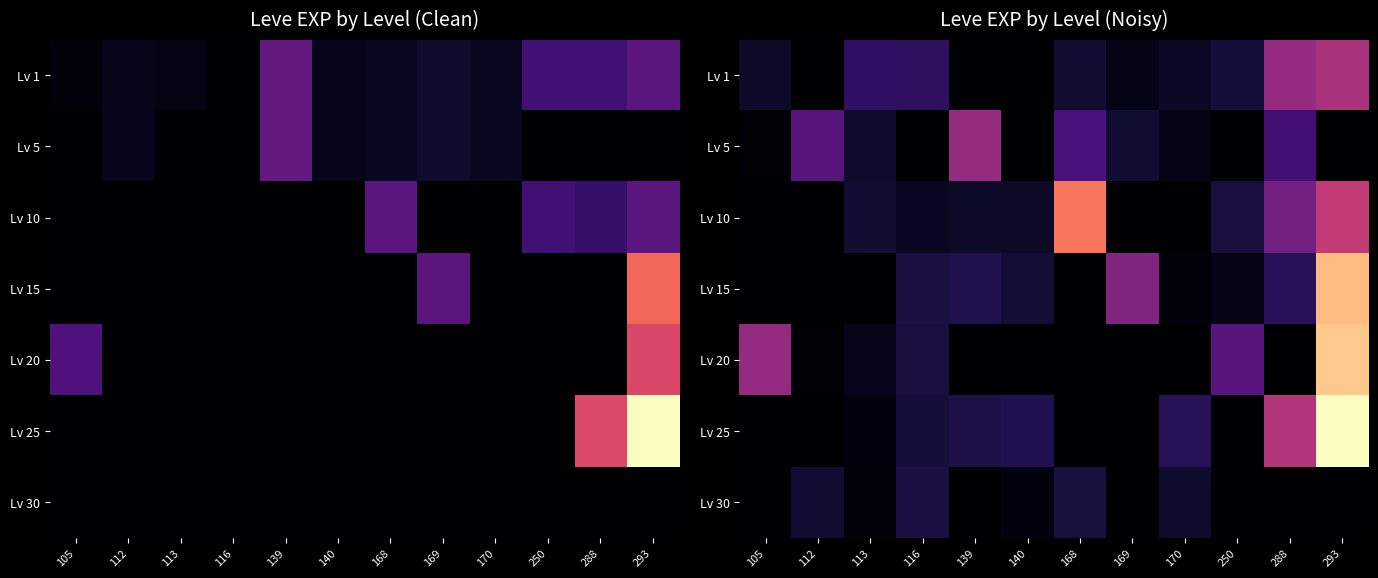

What is the maximum value shown in the chart?

30204.0